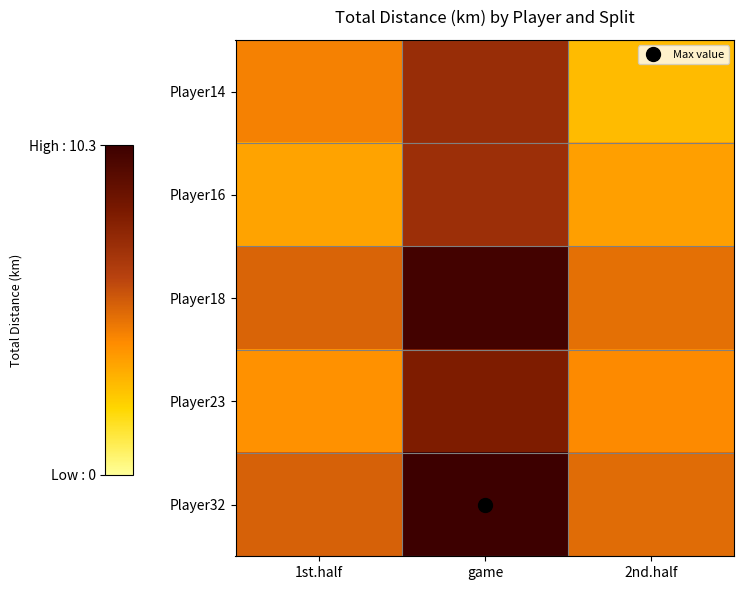

Count the number of data series in this chart.

5